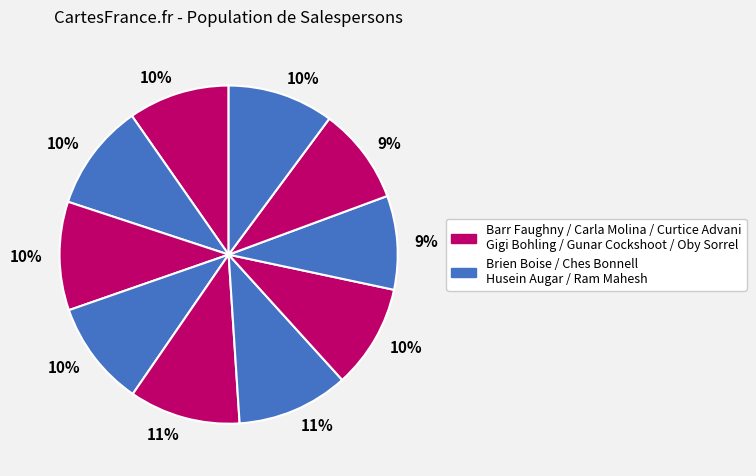

Count the number of slices in the pie.

10